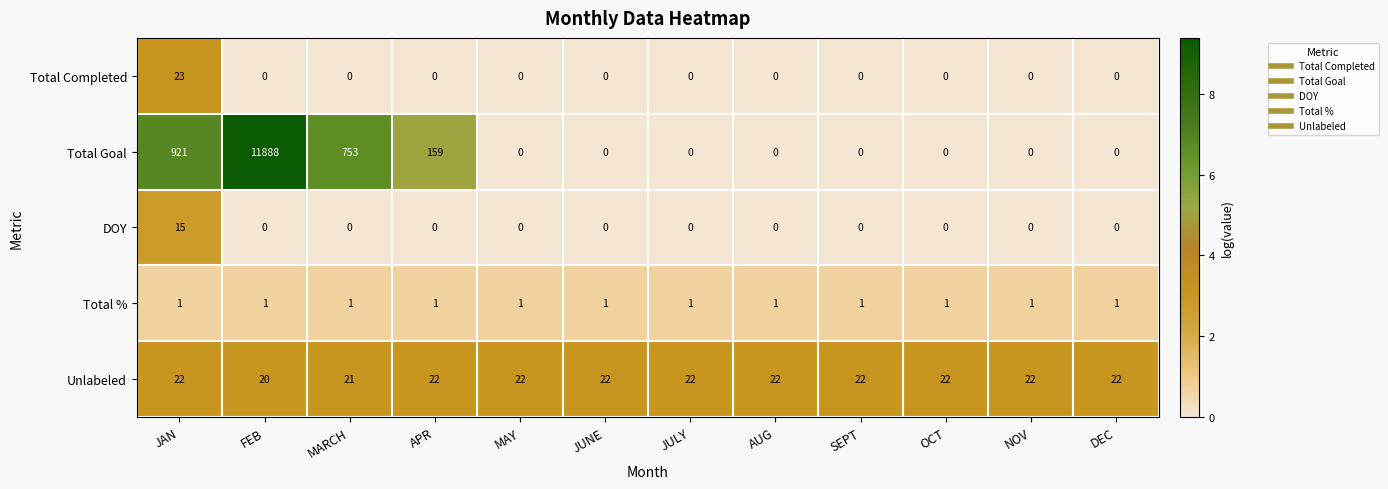

At which category is the sum across all series the highest?

FEB